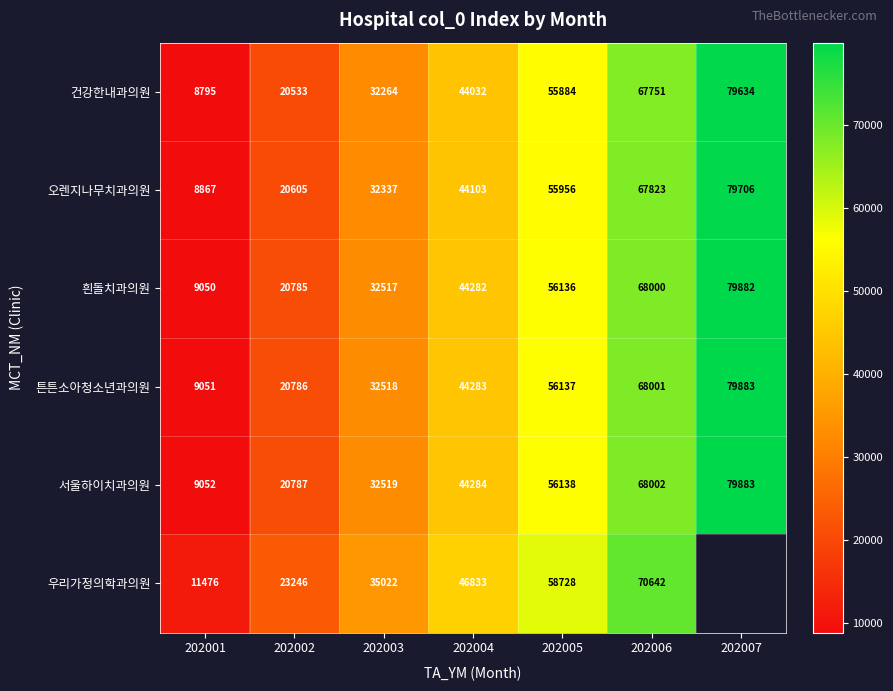

What is the maximum value for 튼튼소아청소년과의원?

79883